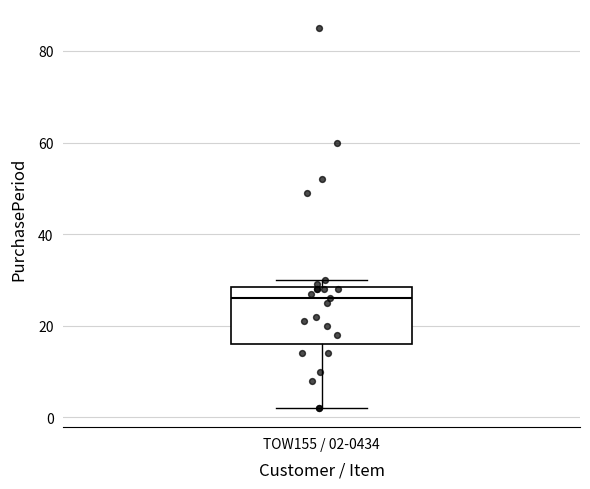

Transcribe this box plot: give where the median line is, the range the box spans, and where the two whiskers end, as read against the y-axis. The values are not printed on the chart, so give them approximately, as read against the axis.

median 26, box 16 to 28, whiskers 2 to 30